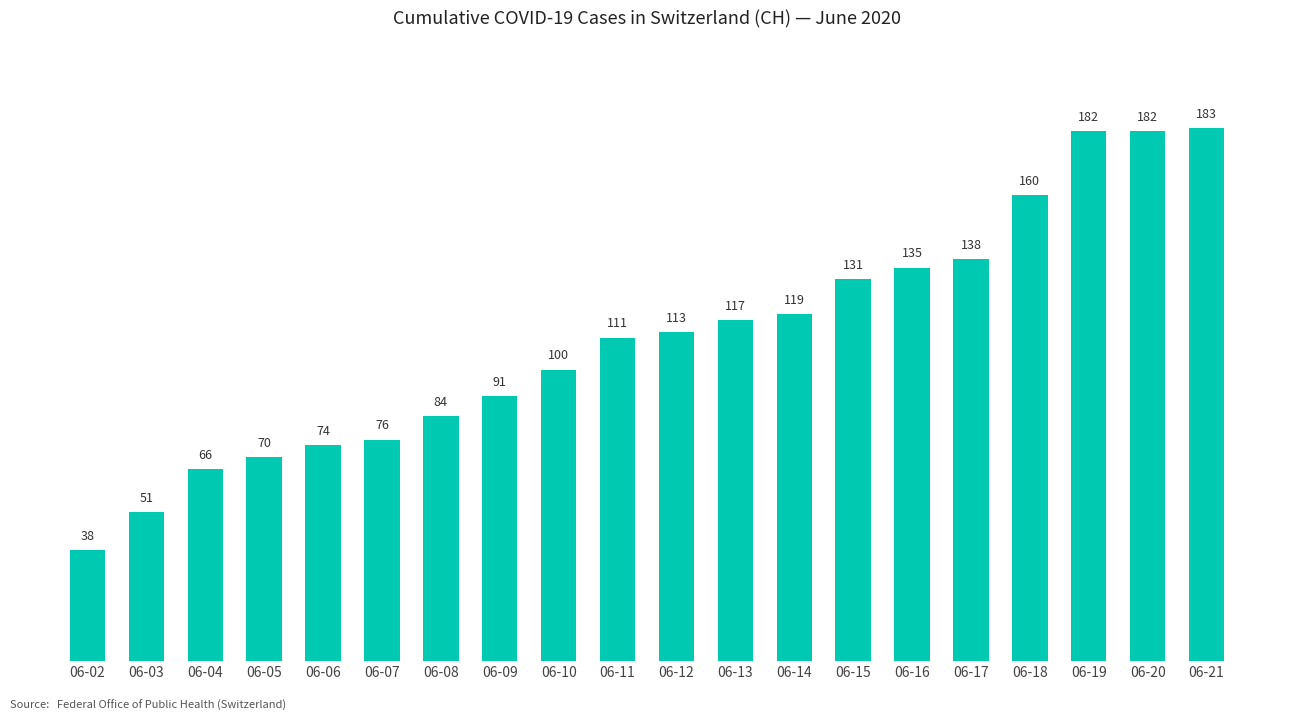

Which category has the highest value across all series?

06-21